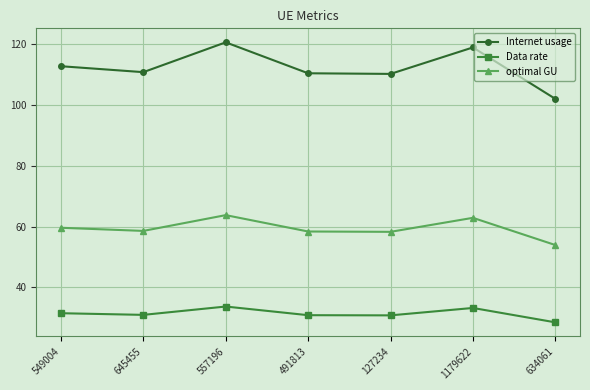

Is this an area chart (filled region under the line)?

No